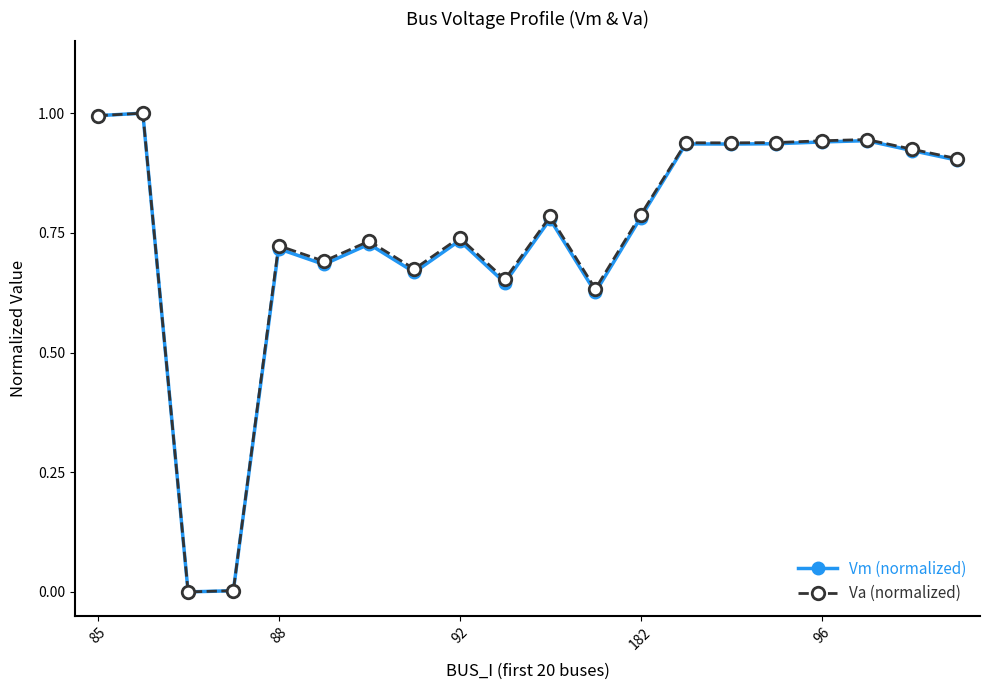

What is the maximum value for Vm (normalized)?

1.0